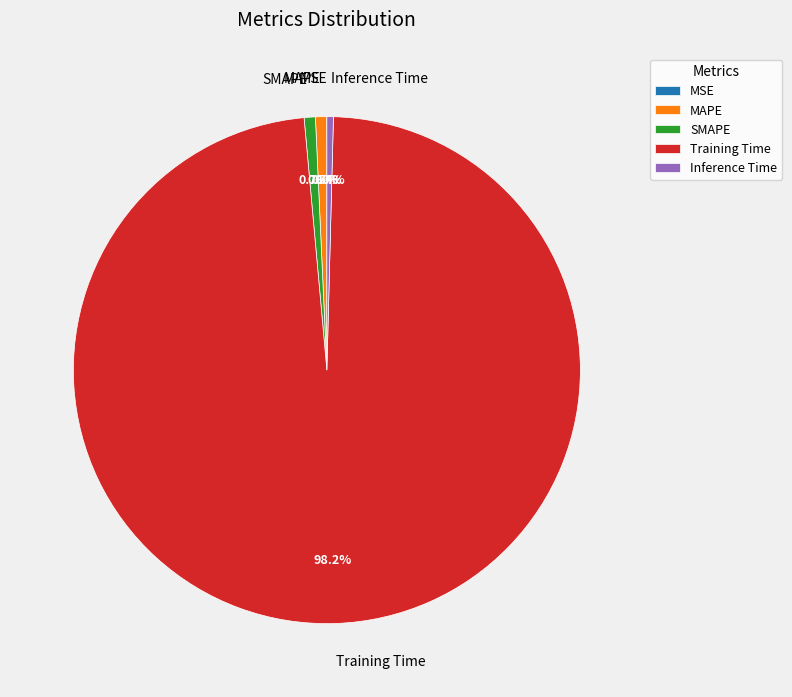

Combined, do Inference Time and Training Time account for over 50%?

Yes